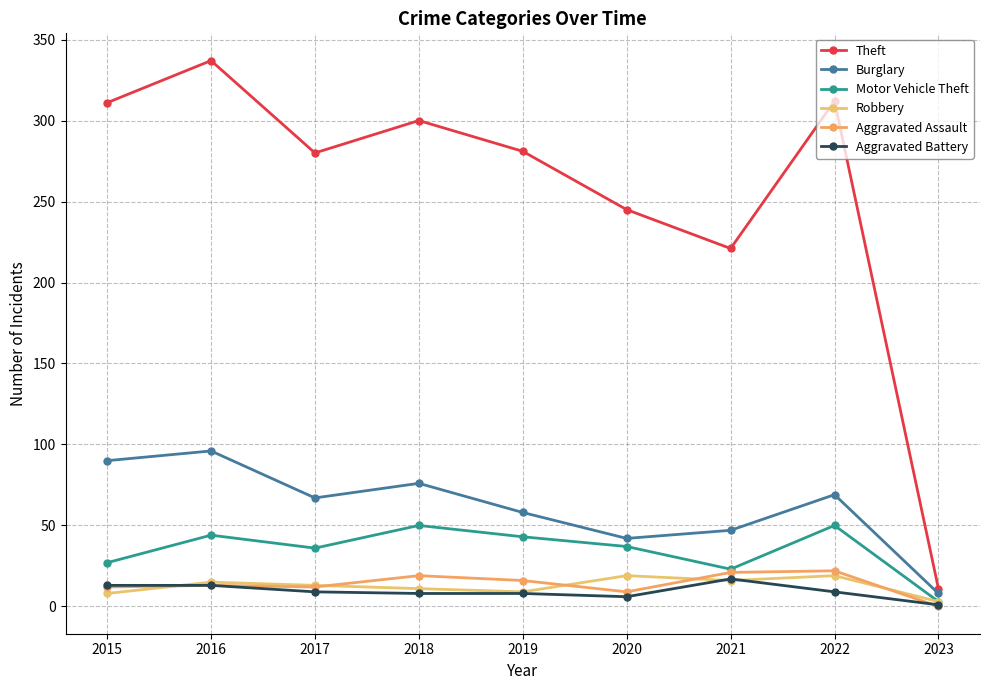

Does the chart have visible grid lines?

Yes